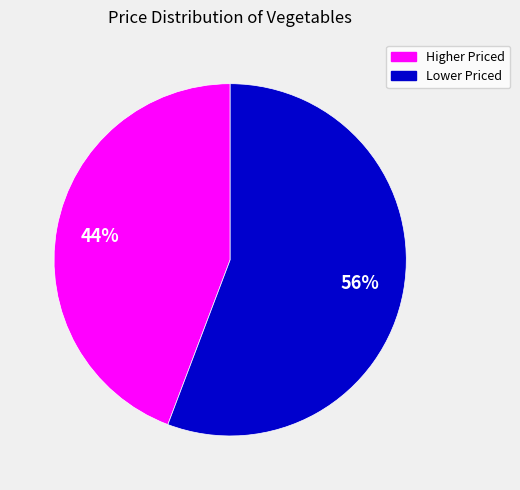

Does any single category account for the majority?

Yes